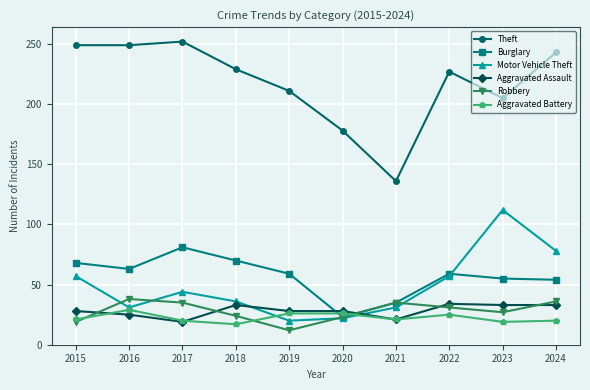

After their last crossing, which series has the higher values: Motor Vehicle Theft or Robbery?

Motor Vehicle Theft